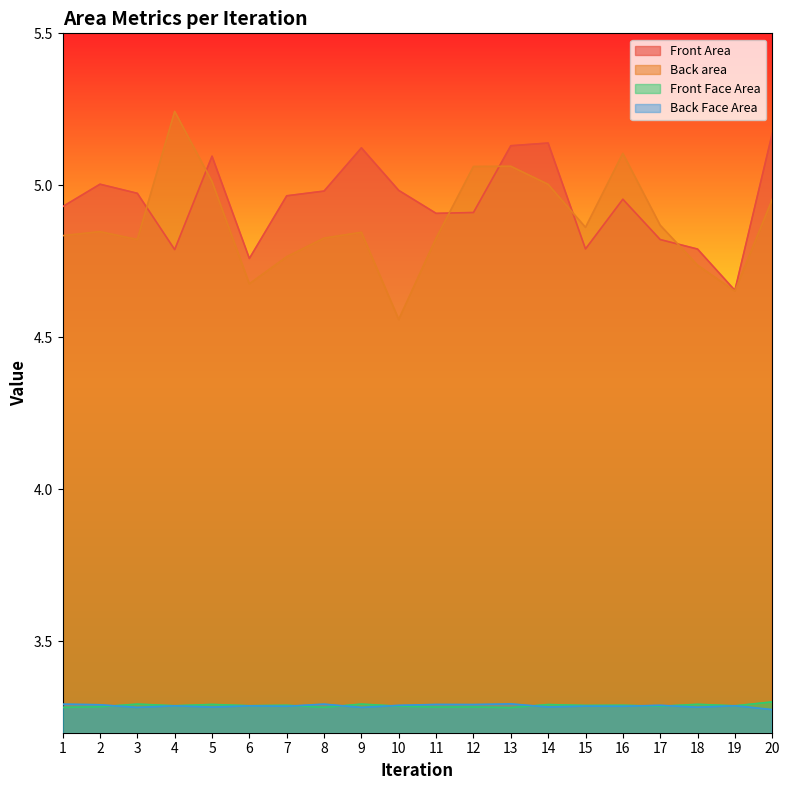

True or false: Back area and Front Face Area cross at least once.

False